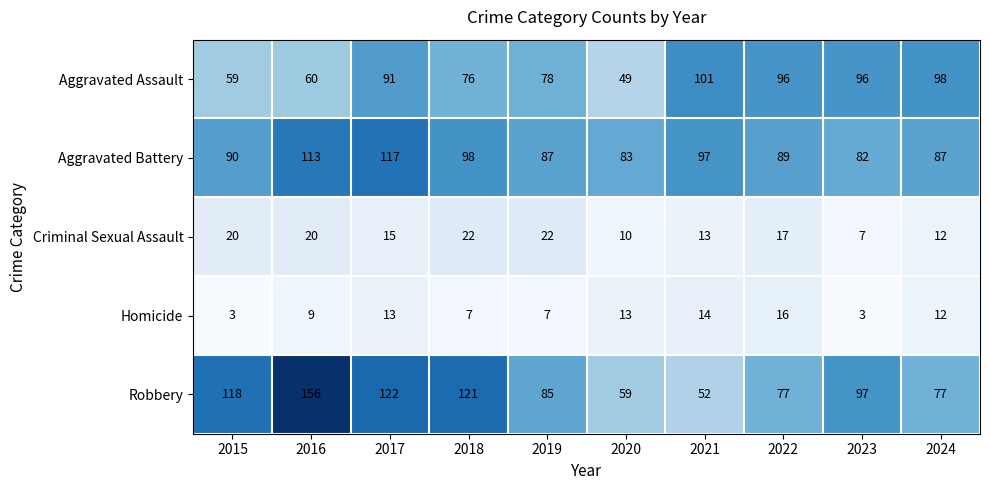

Where does the Criminal Sexual Assault series first go above 17?

2015